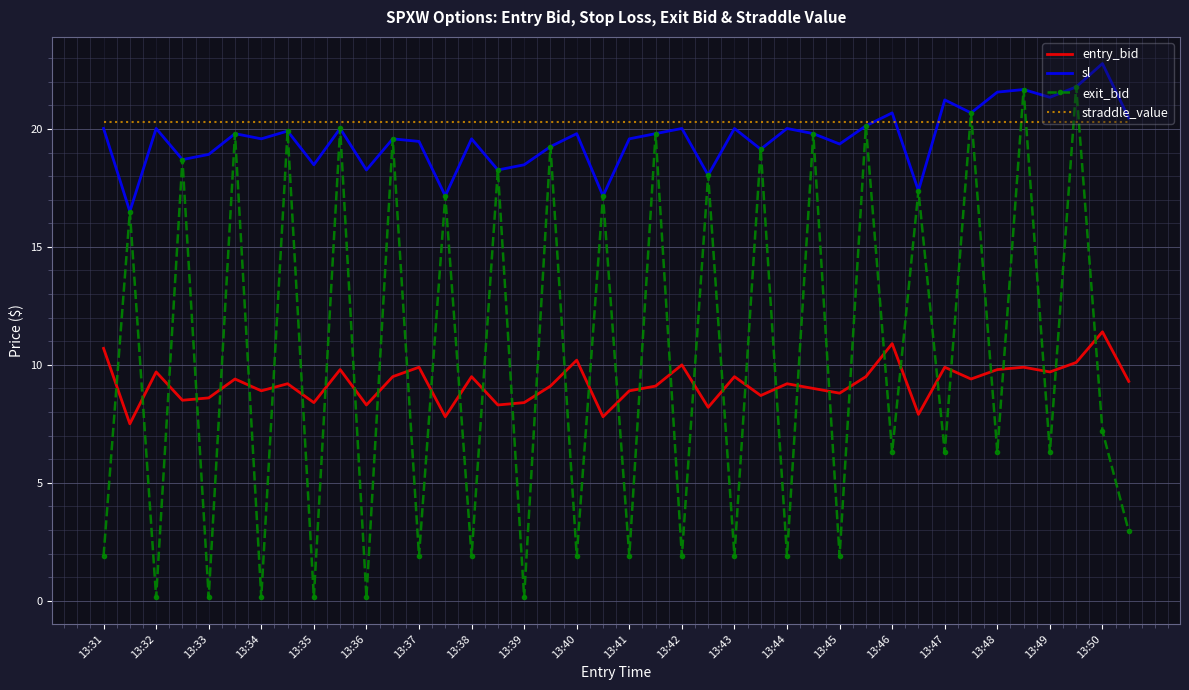

Which series has the largest range (max minus min)?

exit_bid